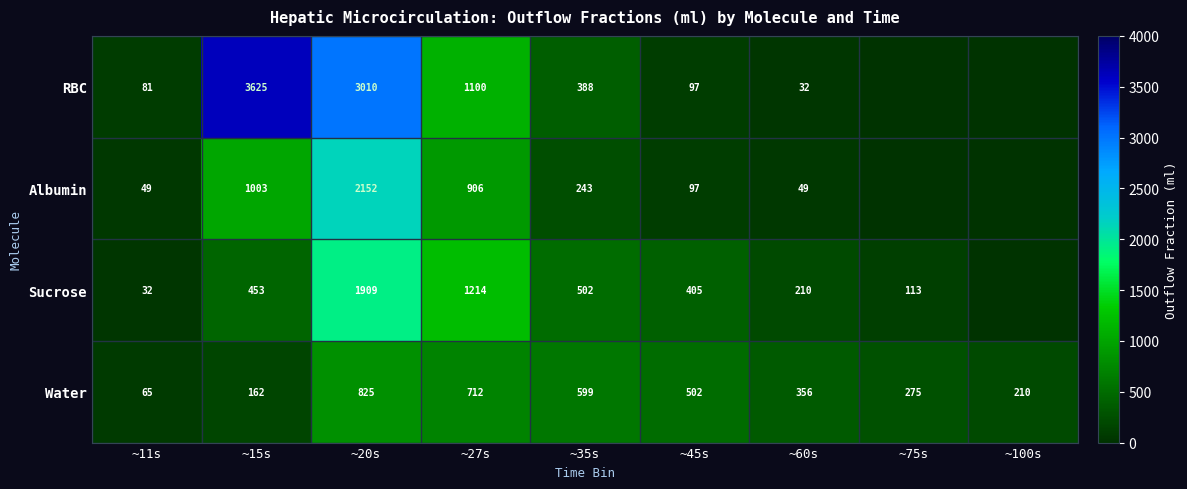

What is the total value across all series at ~35s?

1732